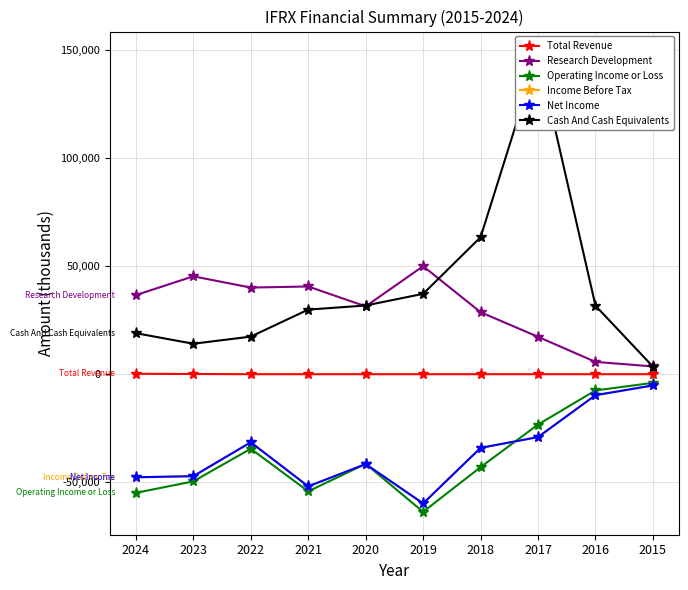

How many values in the Operating Income or Loss series are below -41500?

5